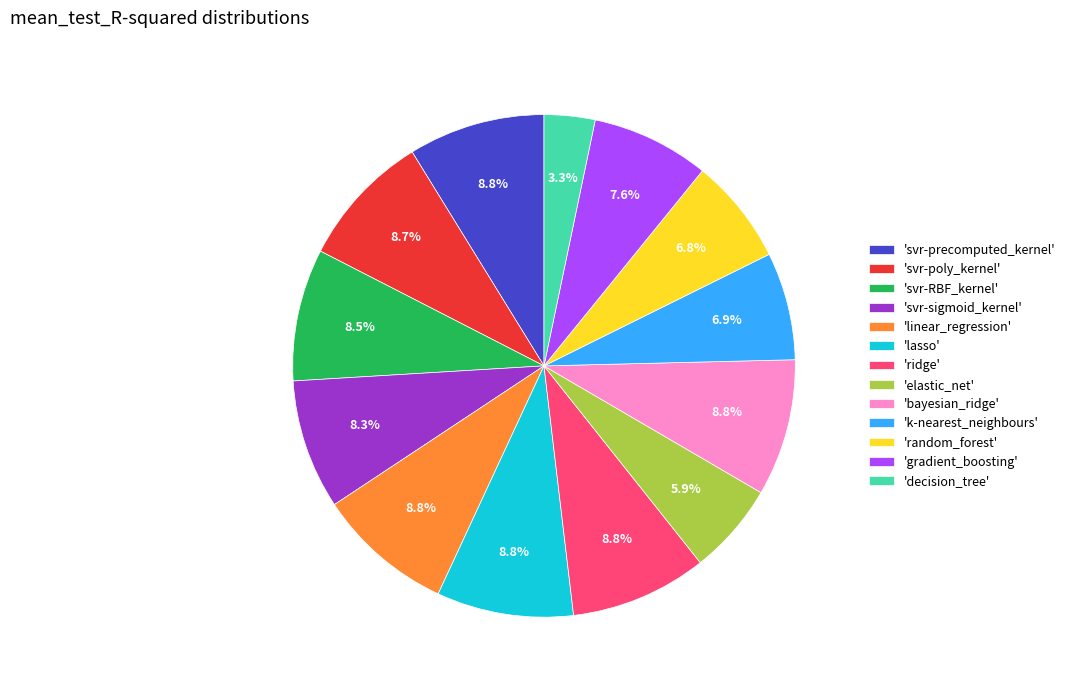

Which category has the smallest portion of the pie?

'decision_tree'